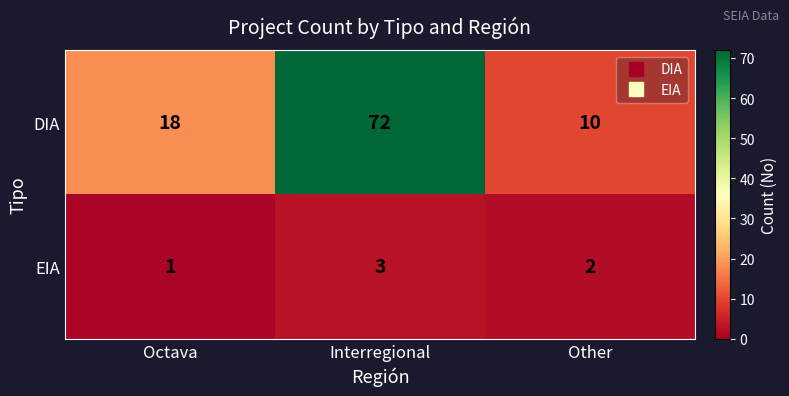

At which category is the sum across all series the highest?

Interregional